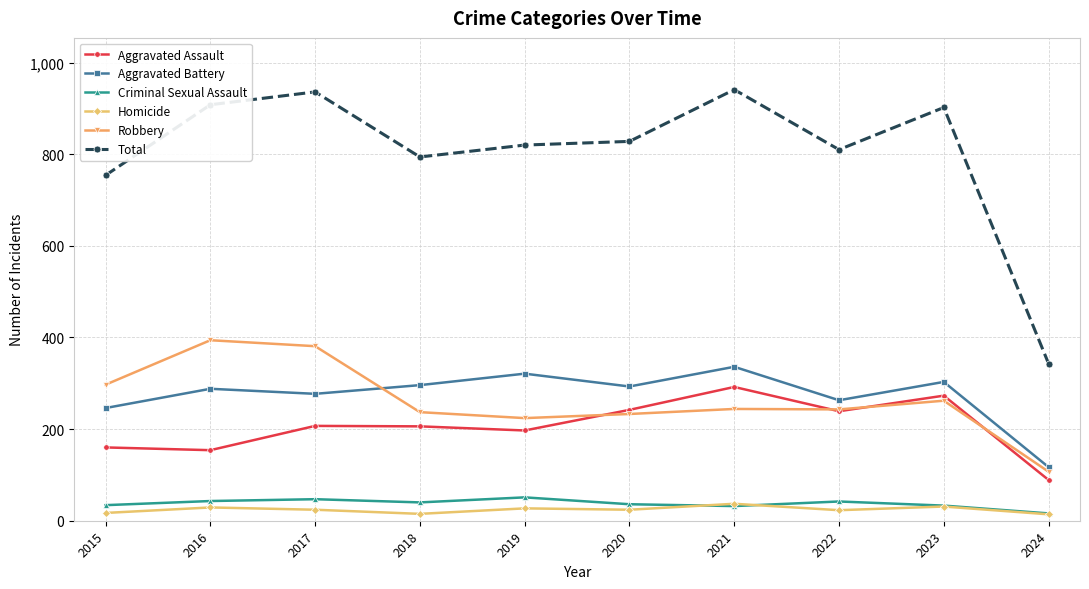

True or false: Aggravated Battery and Aggravated Assault intersect in this chart.

False